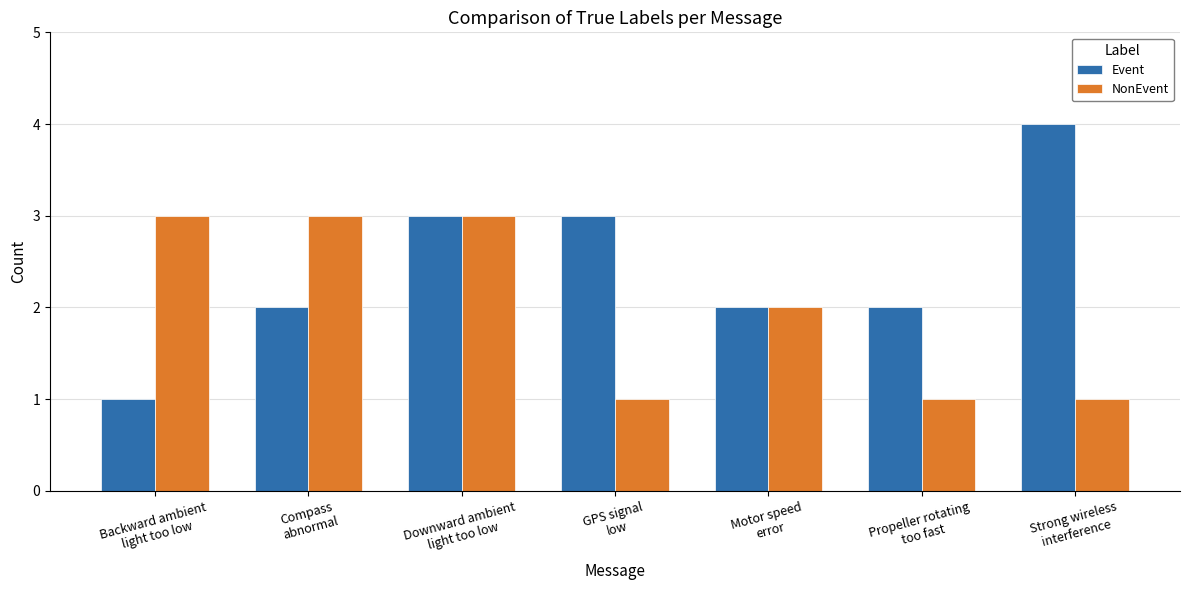

What are all the series names shown in the legend?

Event, NonEvent